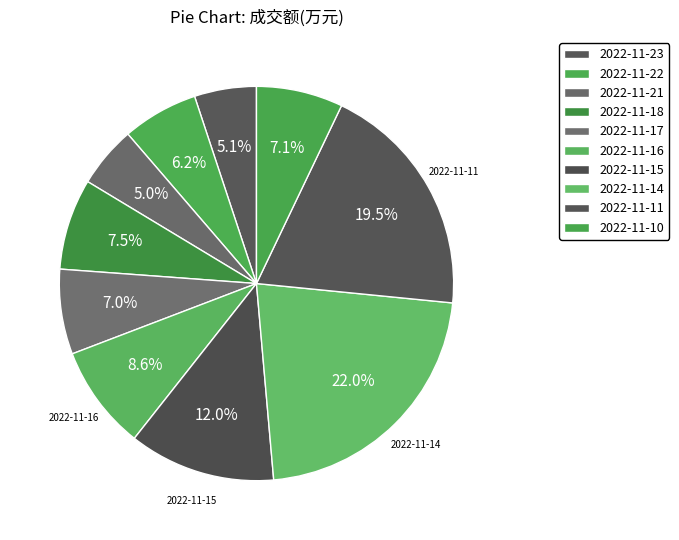

Do 2022-11-17 and 2022-11-14 together represent more than half of the pie?

No